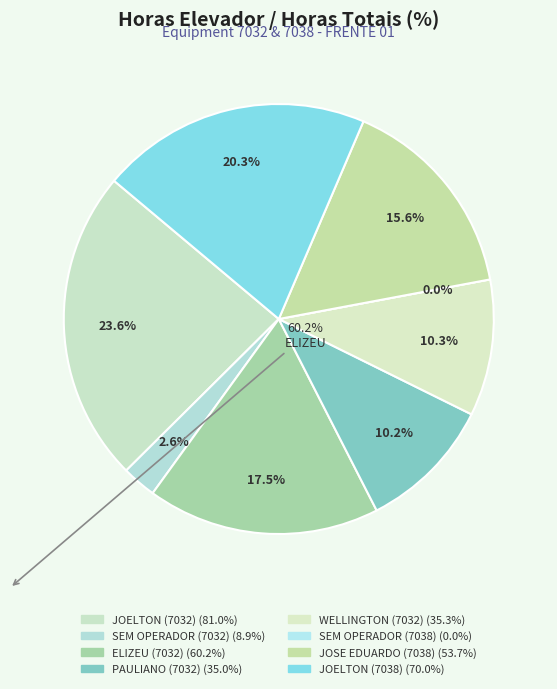

What percentage is the ELIZEU (7032) slice, to the nearest percent?

17%